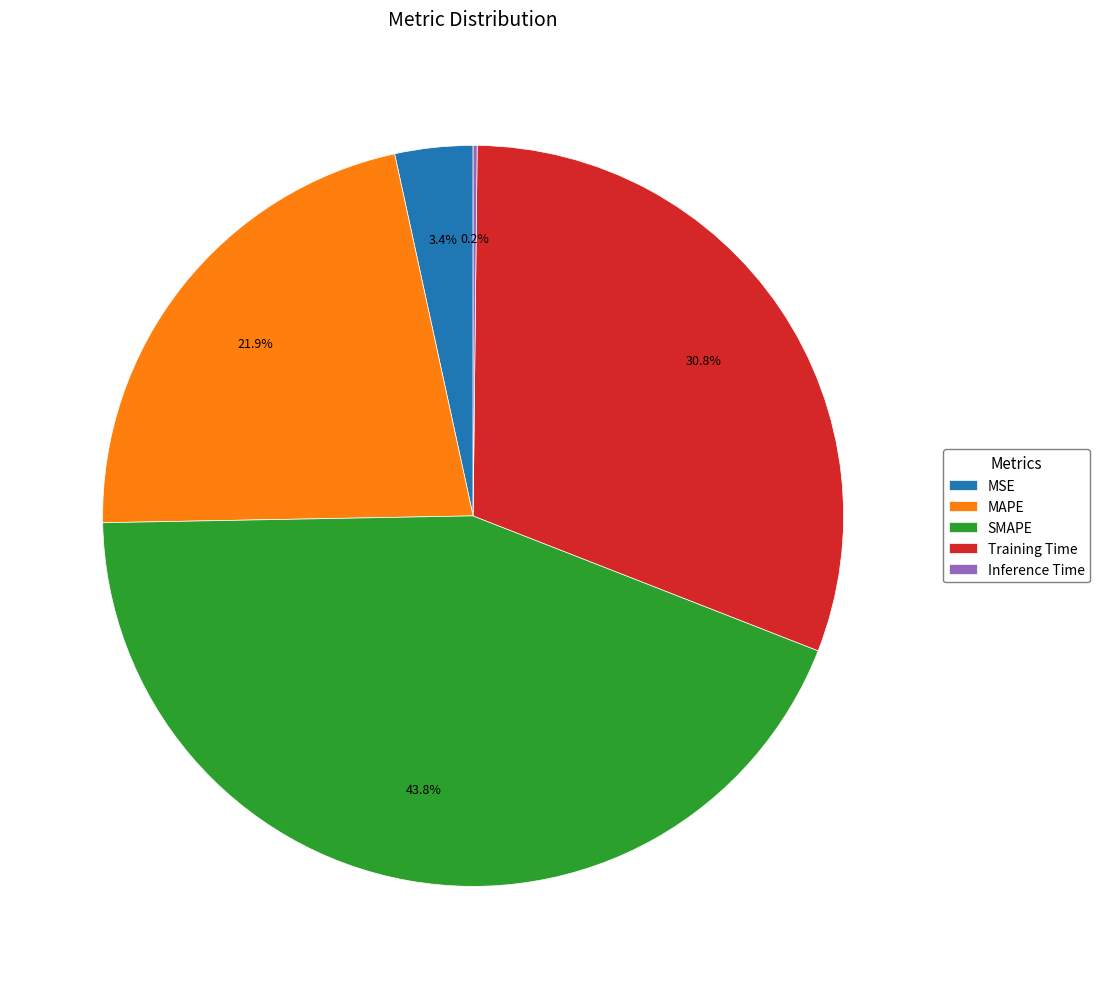

What is the largest slice in the pie chart?

SMAPE